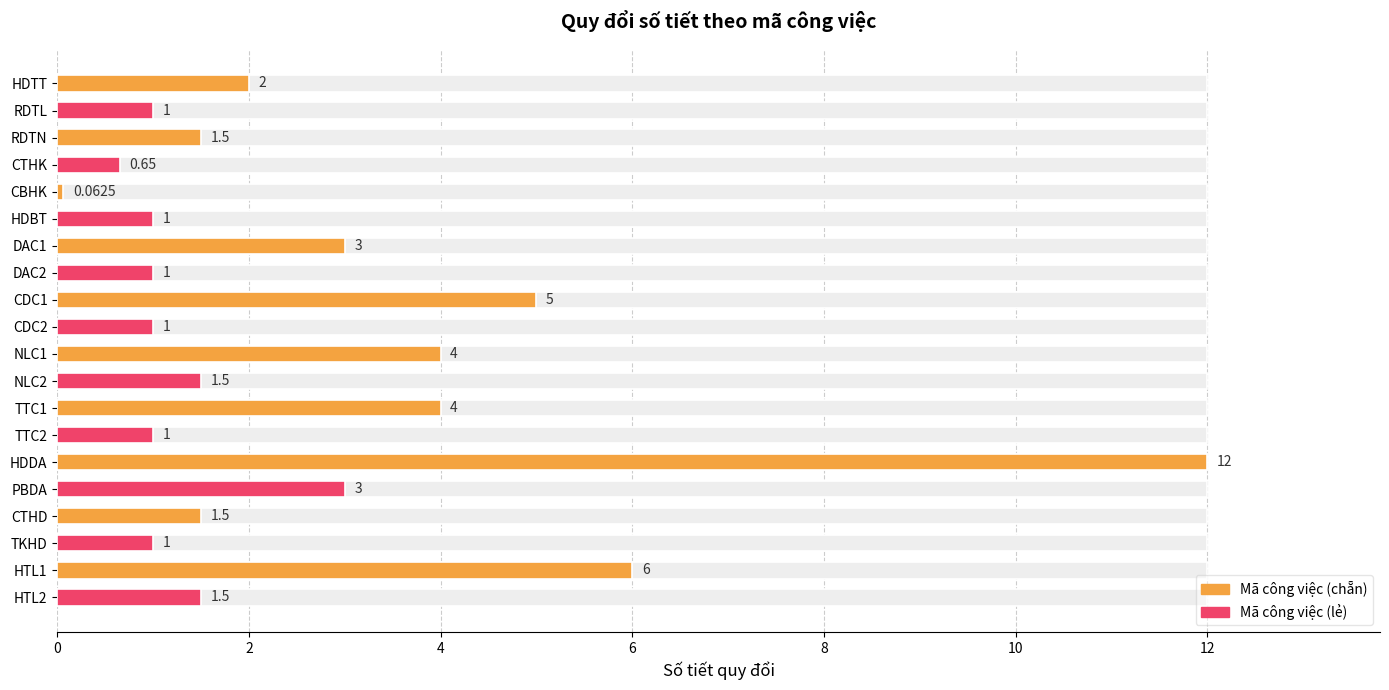

What is the smallest value displayed?

0.1